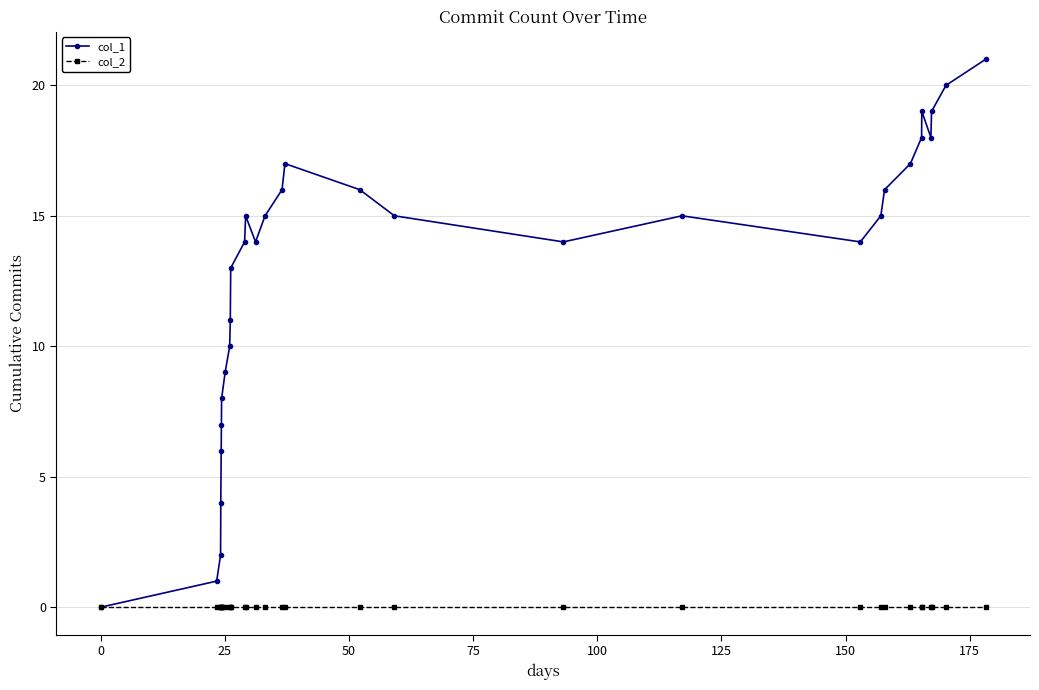

Which series has the largest range (max minus min)?

col_1